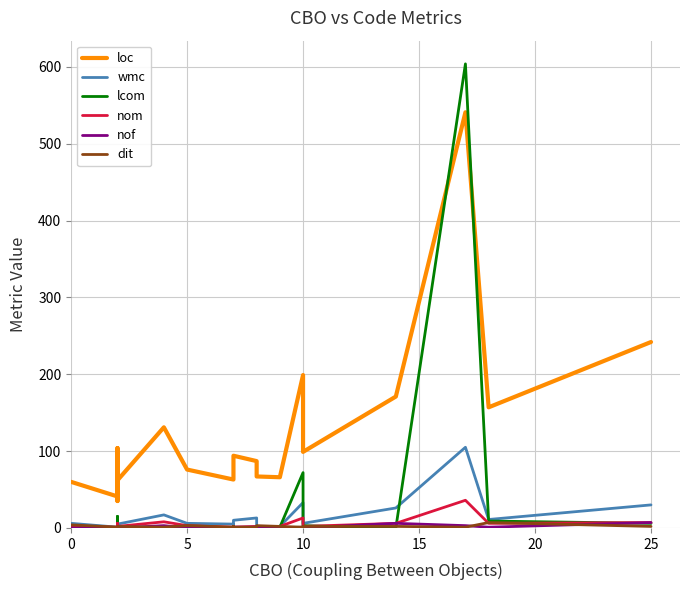

At which label does nom reach its minimum?

5